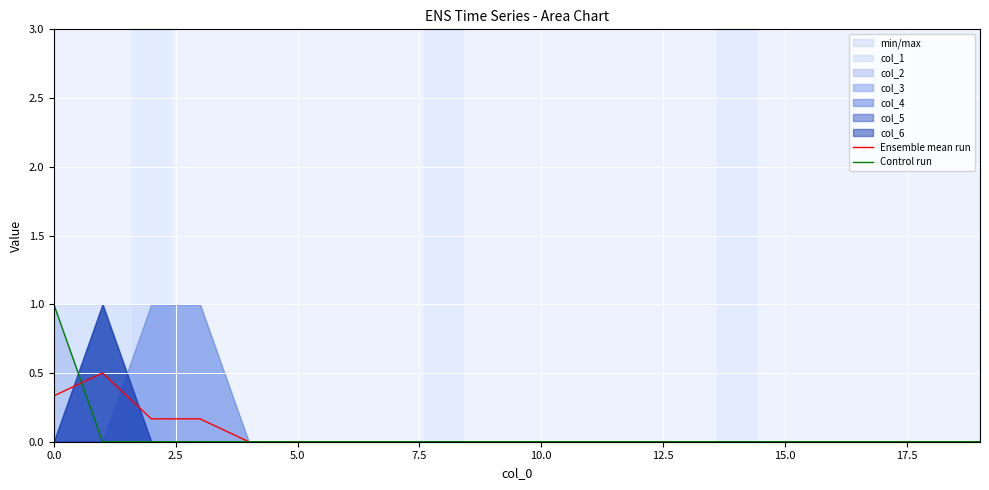

True or false: Ensemble mean run has more than 0 points higher than both neighbors.

True